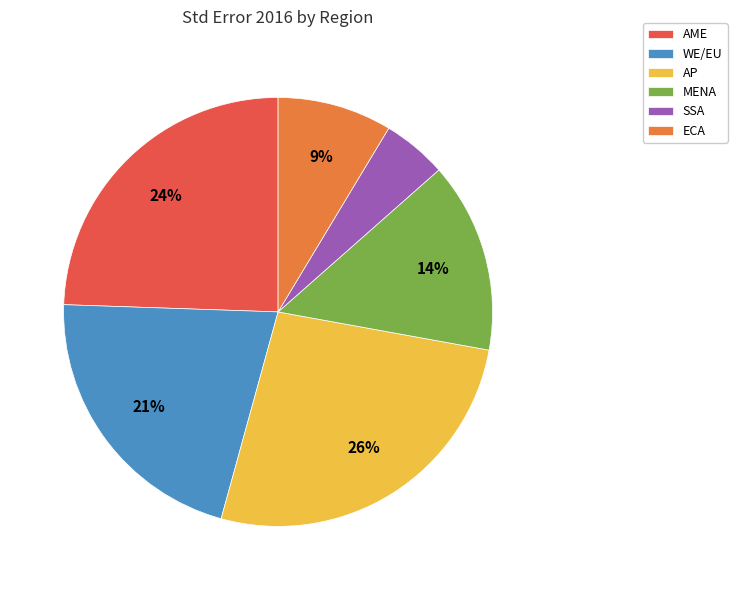

Which slice is the smallest?

SSA